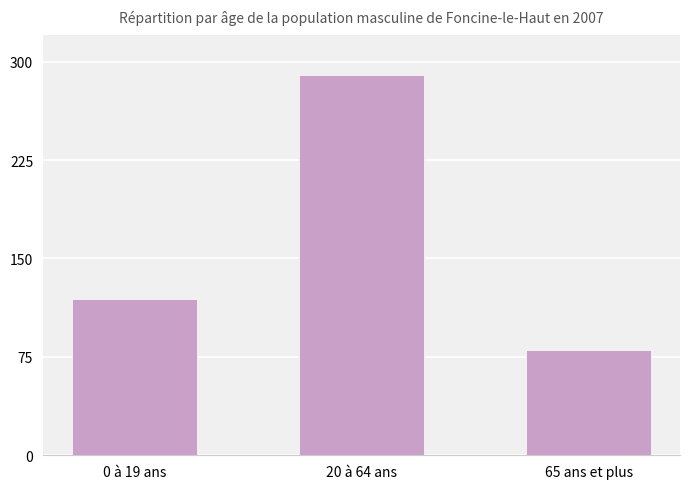

What is the sum of the values at 20 à 64 ans and 0 à 19 ans?

409